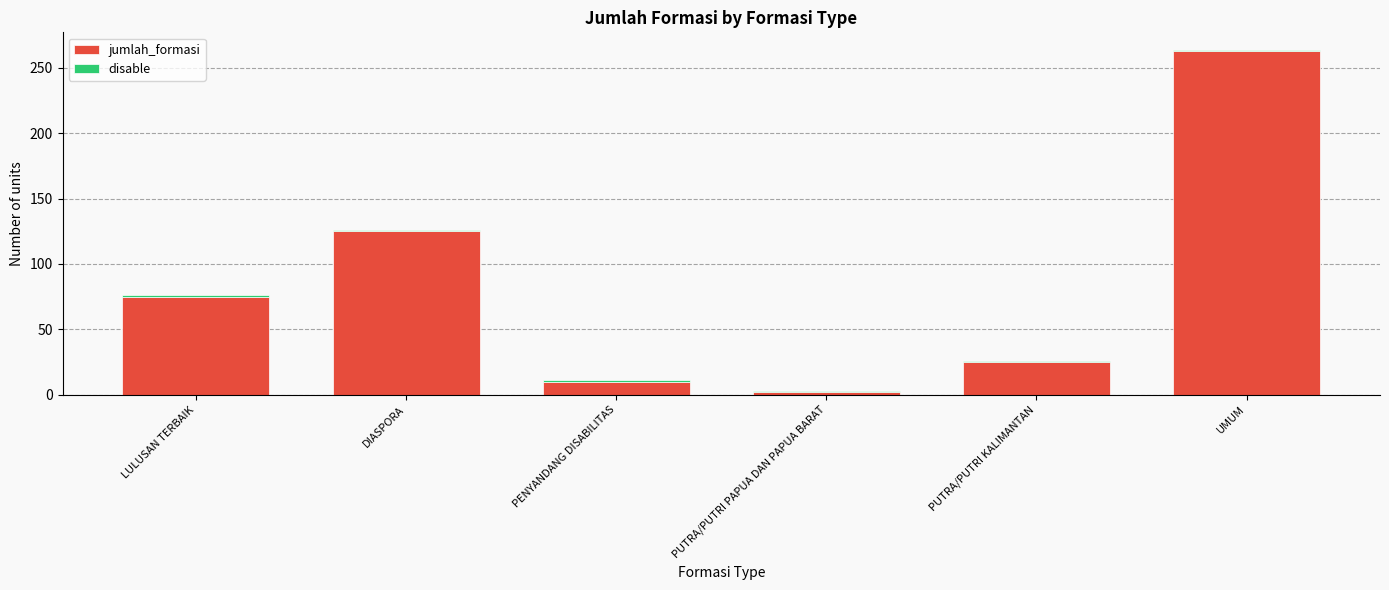

Rank the categories by jumlah_formasi value from lowest to highest.

PUTRA/PUTRI PAPUA DAN PAPUA BARAT, PENYANDANG DISABILITAS, PUTRA/PUTRI KALIMANTAN, LULUSAN TERBAIK, DIASPORA, UMUM